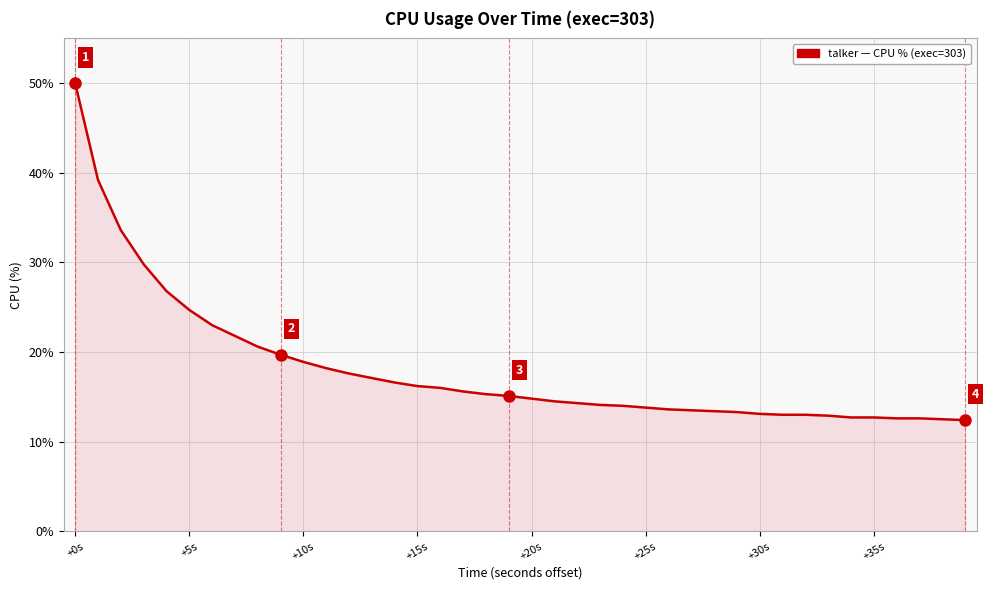

What is the difference between the maximum and minimum values?

37.6